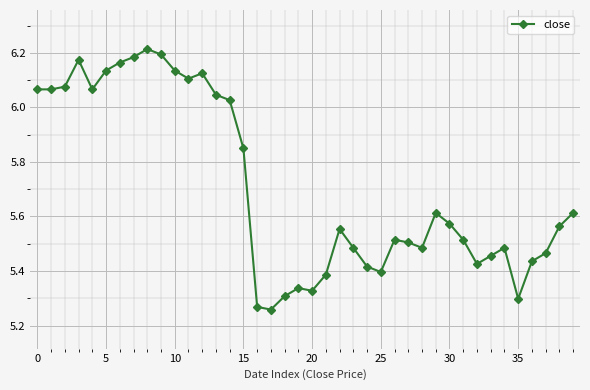

True or false: there are more than 2 points higher than both neighbors.

True